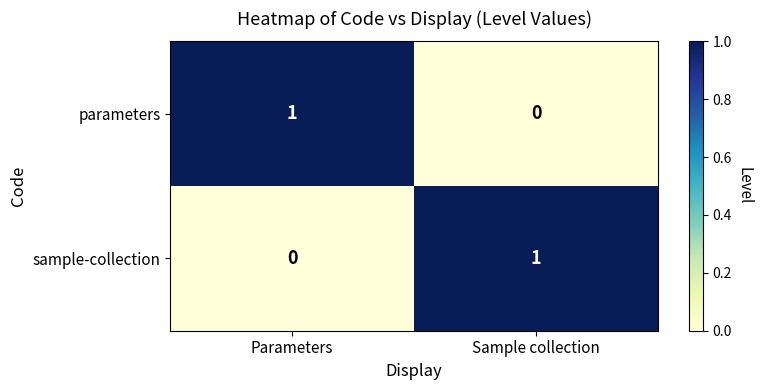

Is the value of sample-collection at Parameters greater than the value of parameters at Parameters?

No